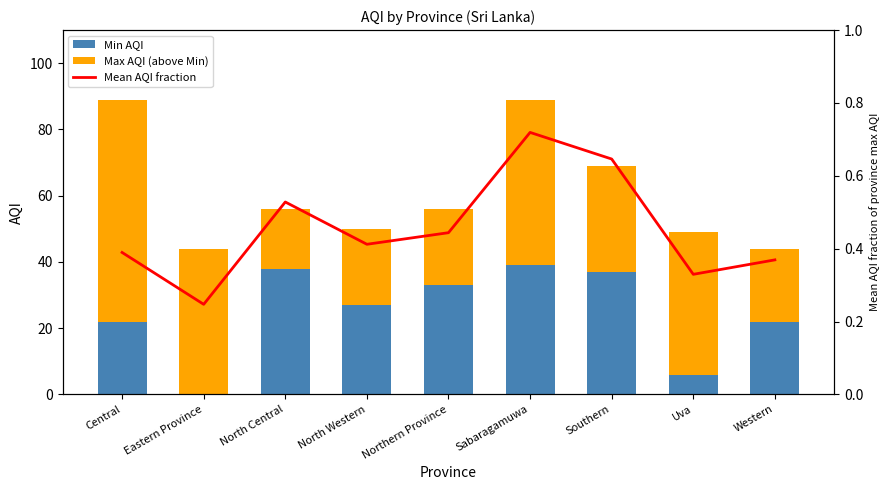

What are all the series names shown in the legend?

Min AQI, Max AQI (above Min), Mean AQI fraction